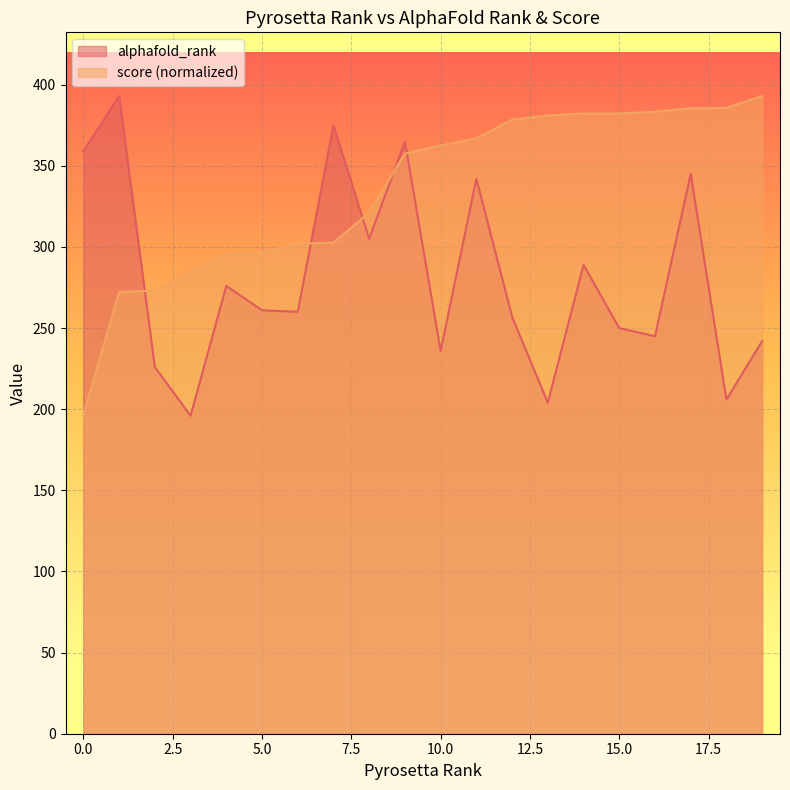

How many series are shown in this chart?

2